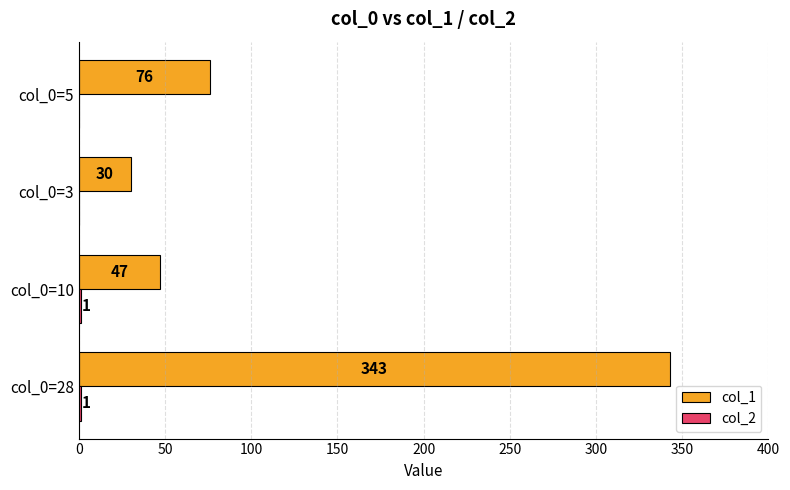

Where is col_1 nearest to the value 186?

col_0=5